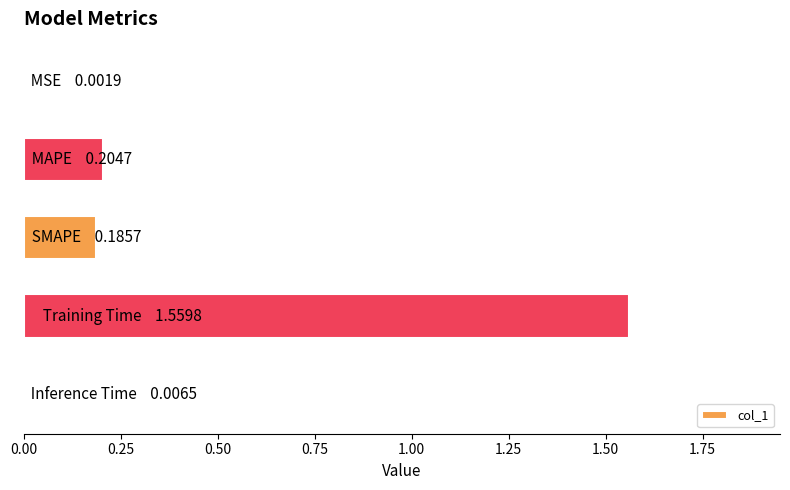

Count the number of categories in the chart.

5